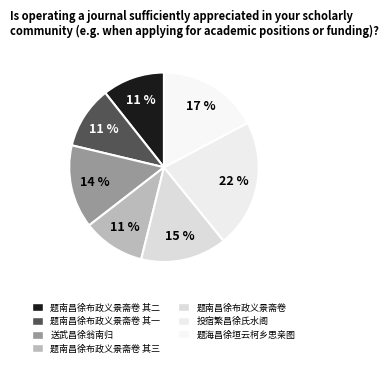

What percentage is the 题南昌徐布政义景斋卷 其三 slice, to the nearest percent?

11%